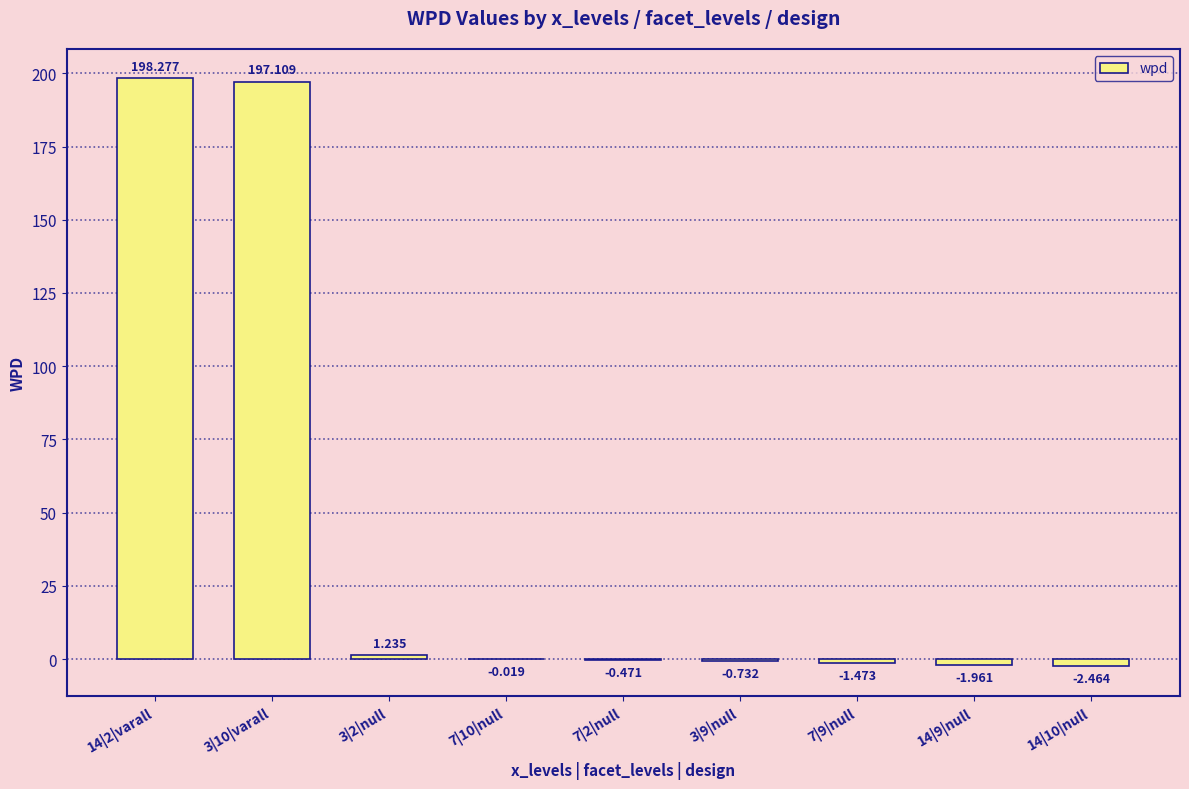

How many data points does each series have?

9